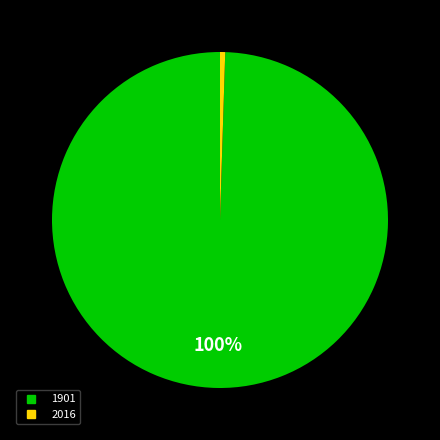

How many segments does this pie chart have?

2